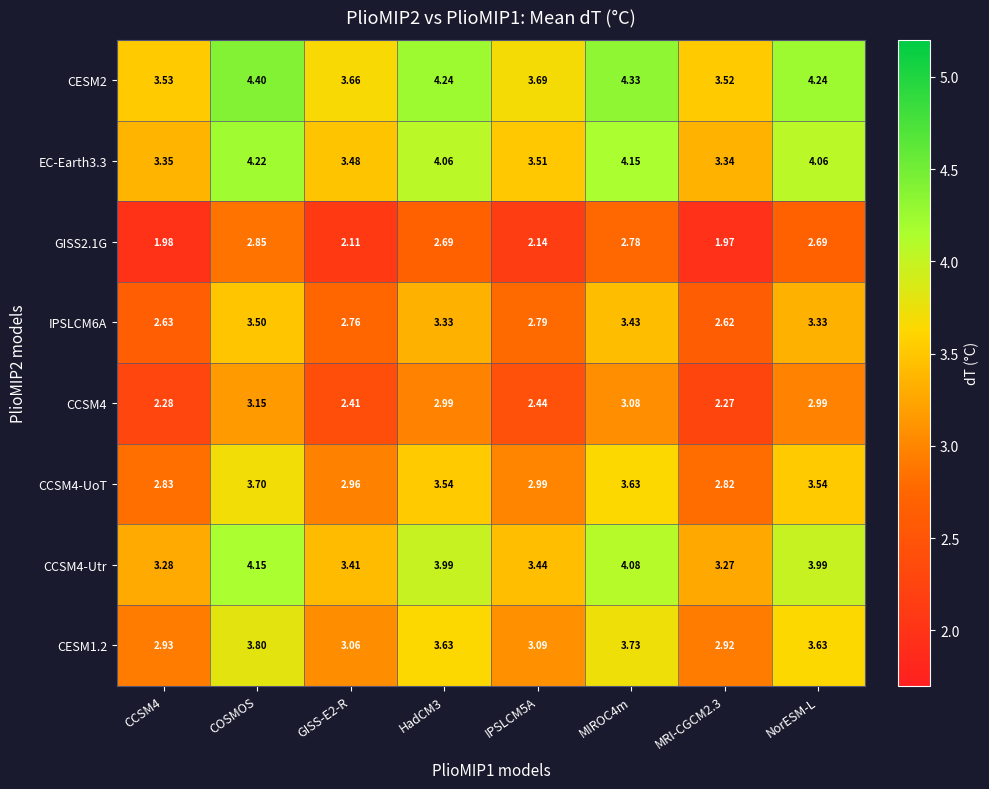

Is the value of IPSLCM6A at IPSLCM5A greater than the value of GISS2.1G at MIROC4m?

Yes